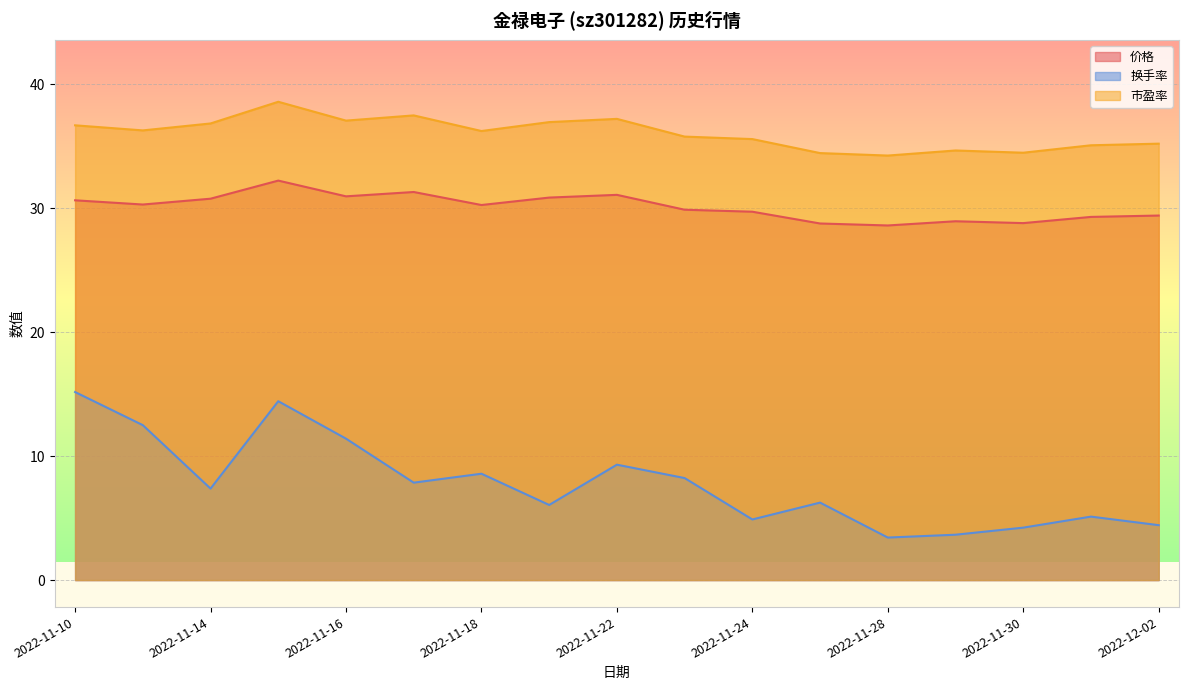

Where does the 市盈率 series first go above 36?

2022-11-10